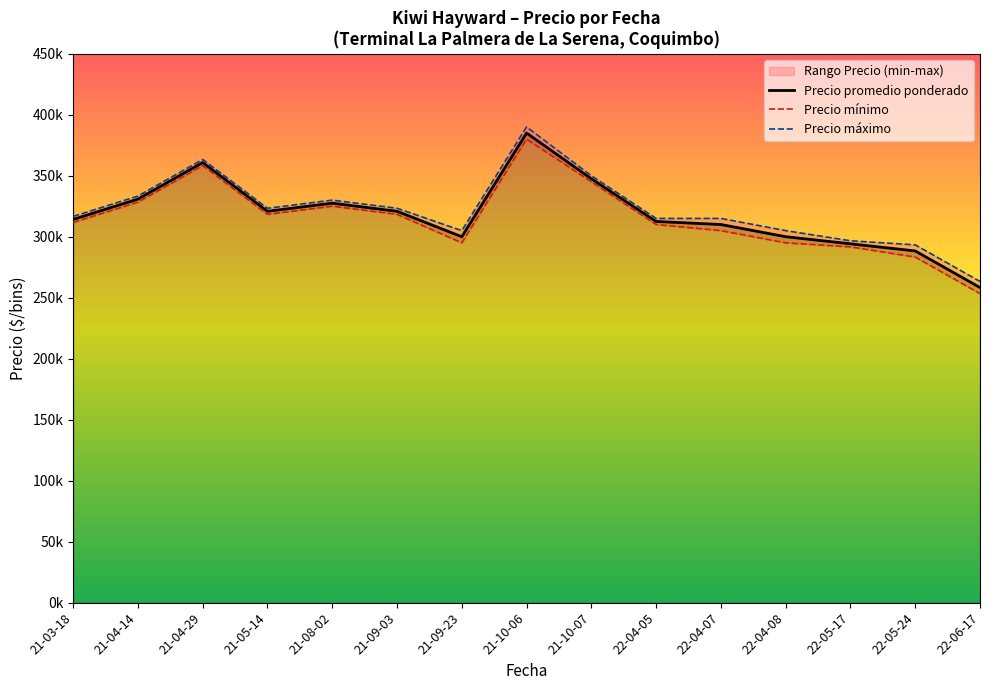

Does the chart have visible grid lines?

No